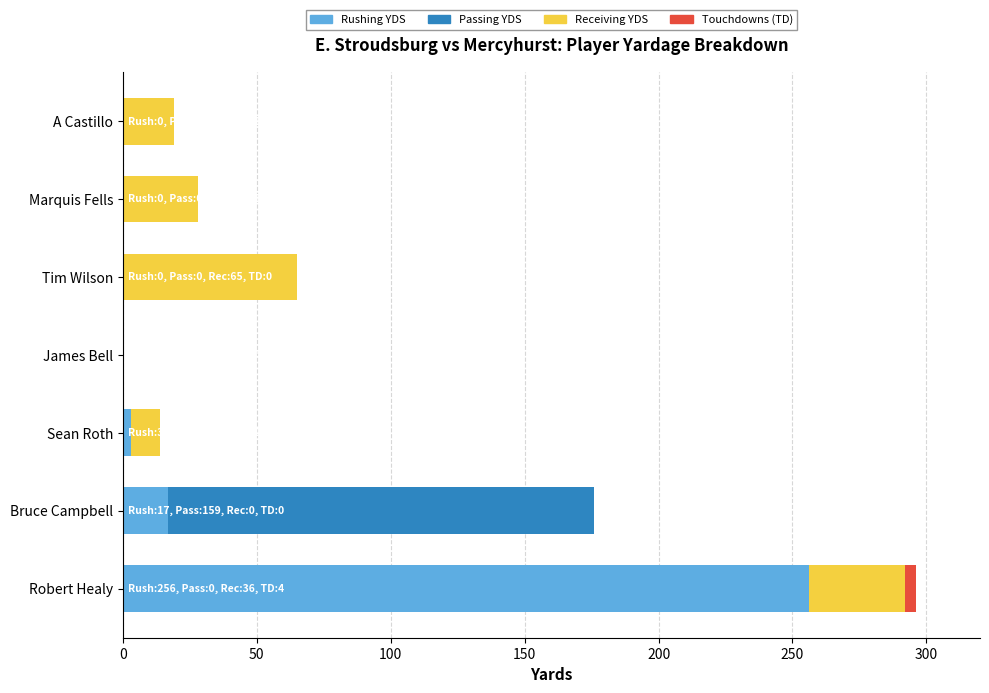

At which category is the sum across all series the highest?

Robert Healy